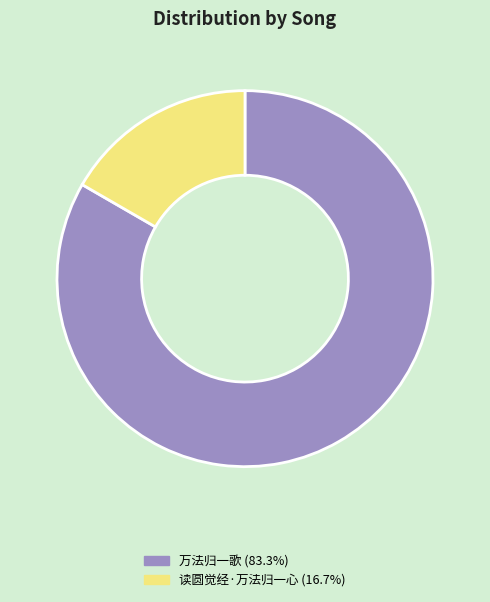

Is it true that 万法归一歌 is 83% of the pie?

True